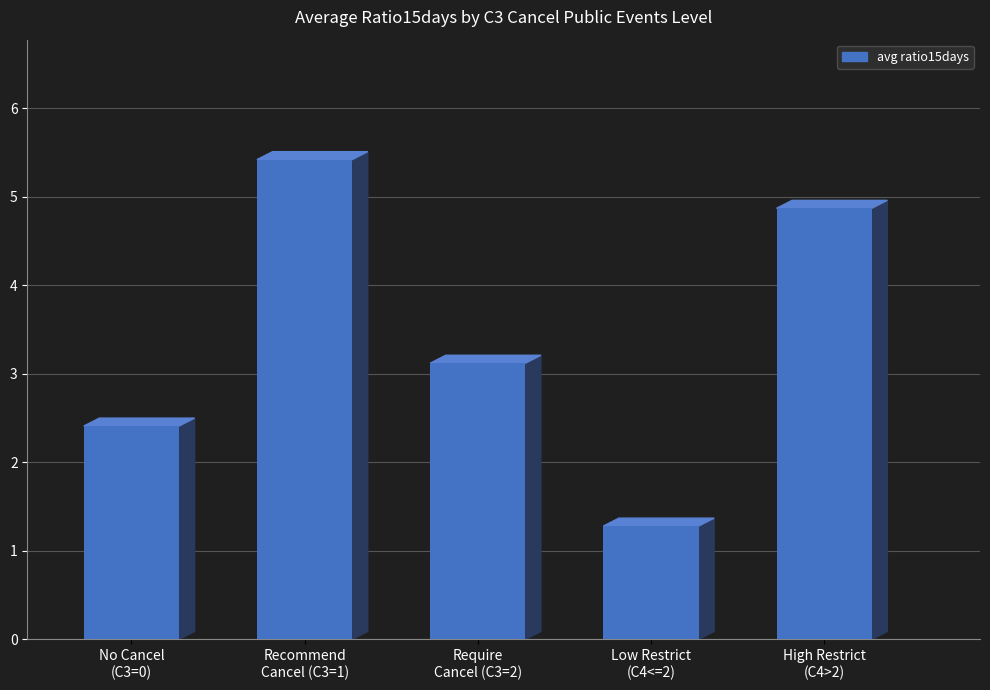

At which label is the value closest to 3?

Require
Cancel (C3=2)